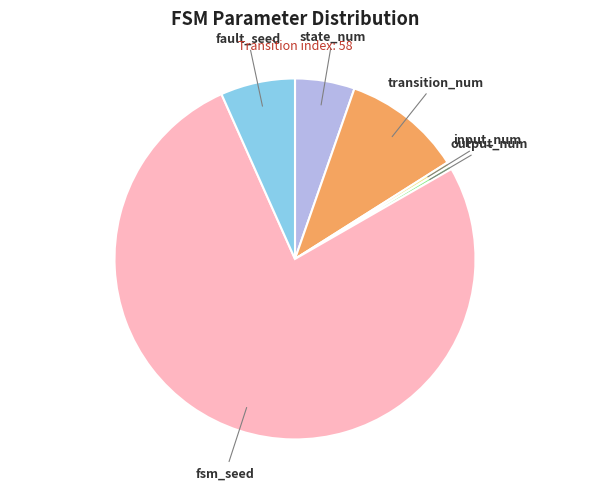

Is it true that state_num is 5% of the pie?

True